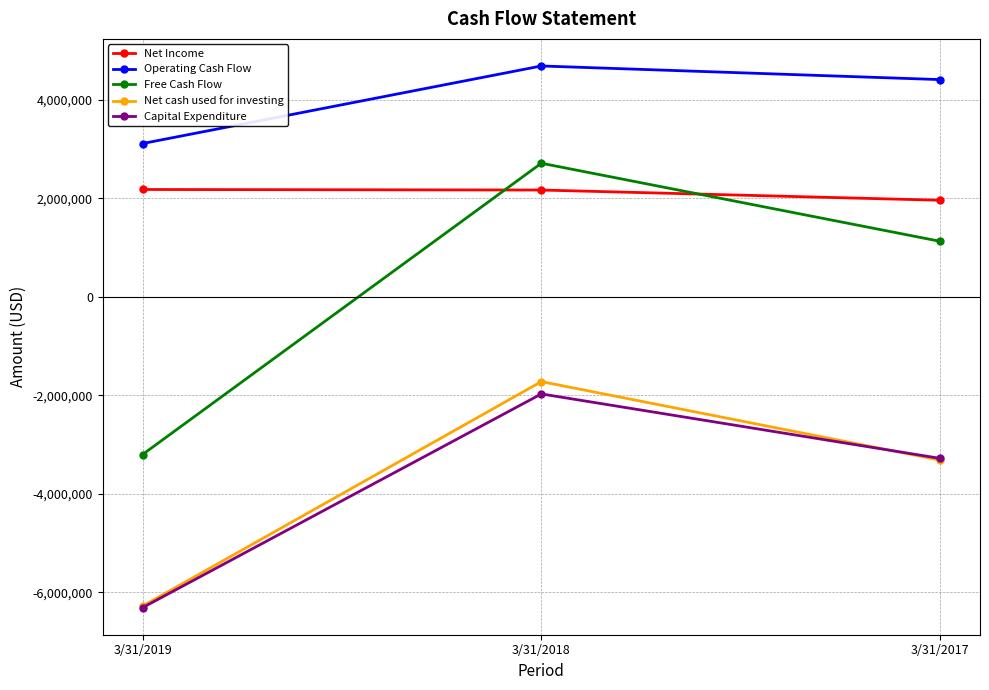

Does the chart display data point markers on the line(s)?

Yes